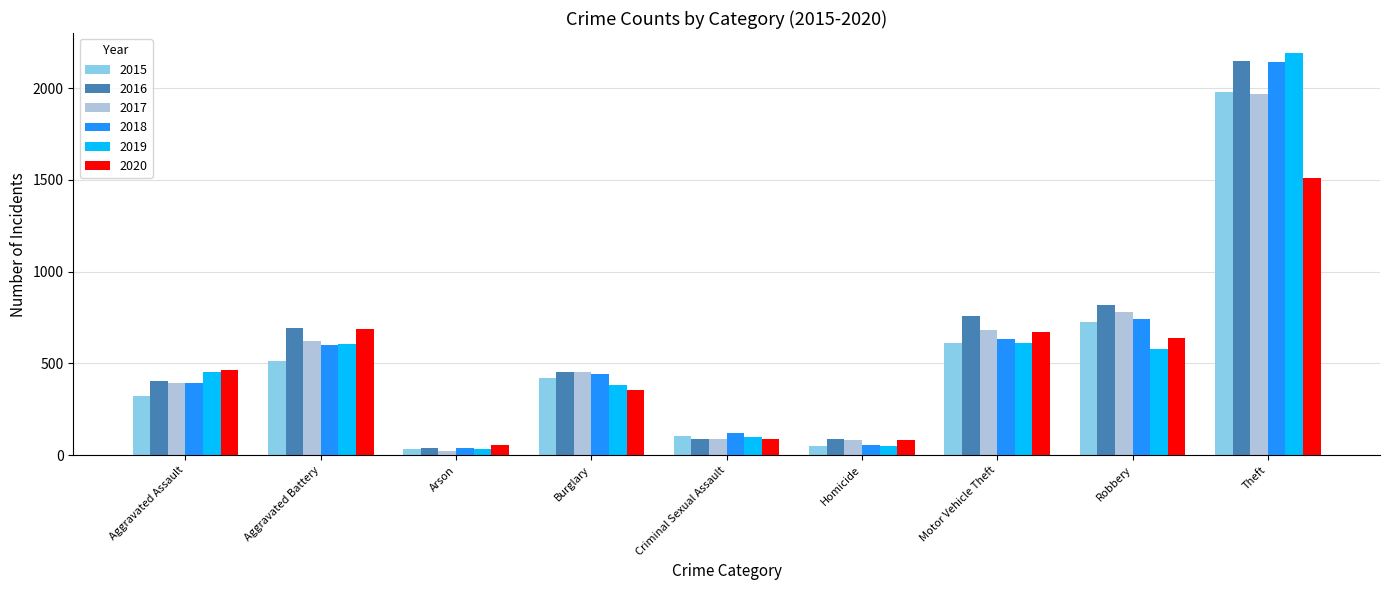

Which category has the highest value in the 2016 series?

Theft